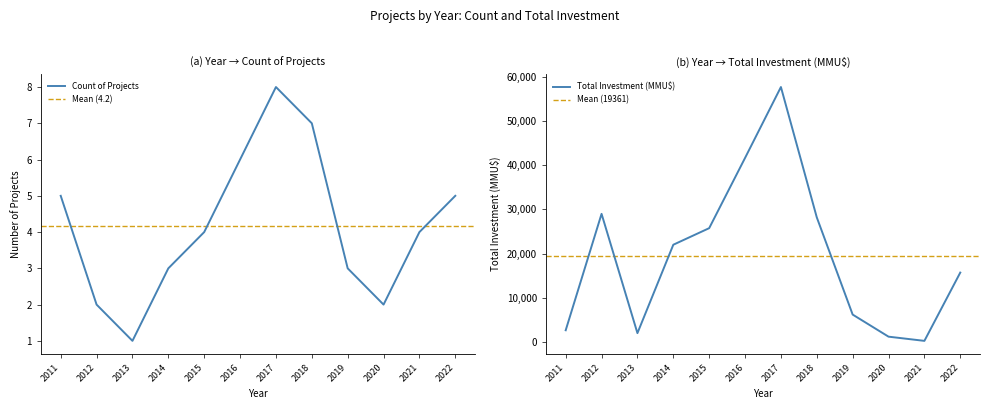

Rank the series by their maximum value, from highest to lowest.

Total Investment (MMU$), Count of Projects